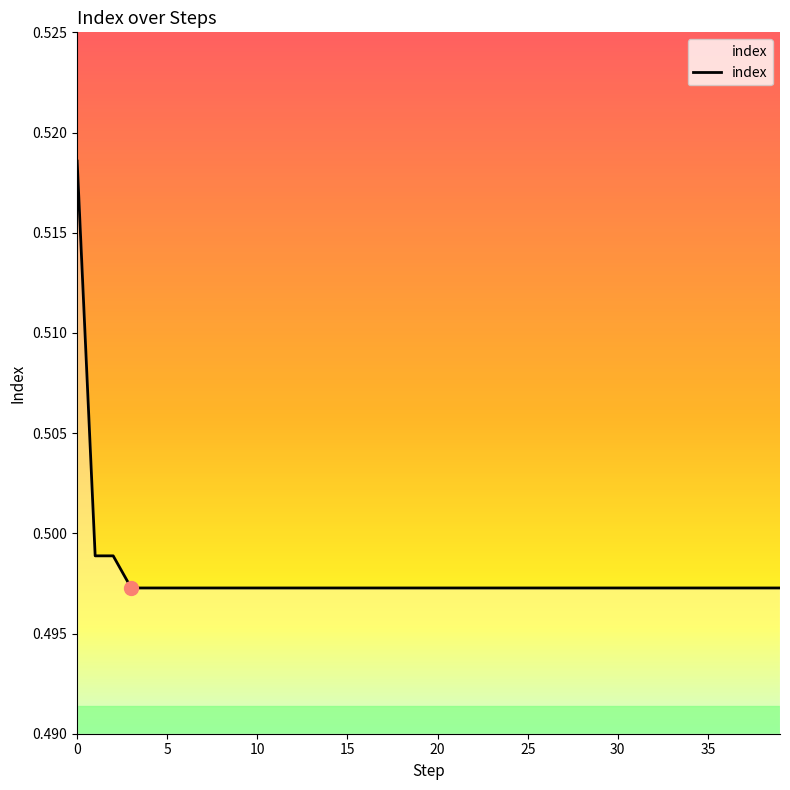

What is the greatest value displayed?

0.5